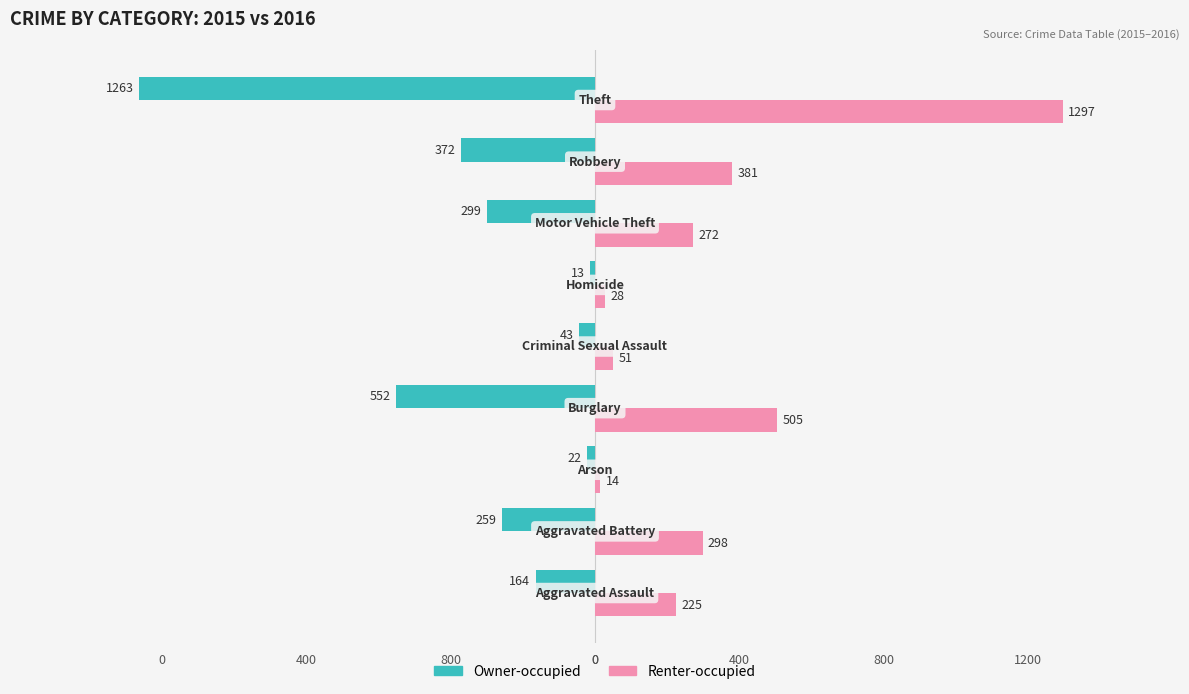

Rank the series by their maximum value, from lowest to highest.

Owner-occupied, Renter-occupied